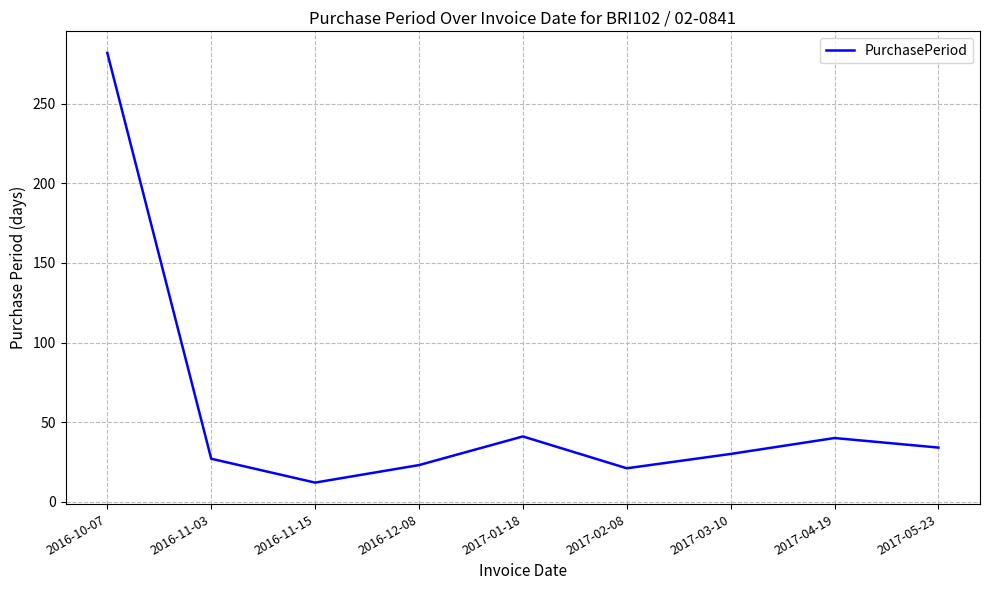

What value does the data have at 2017-05-23?

34